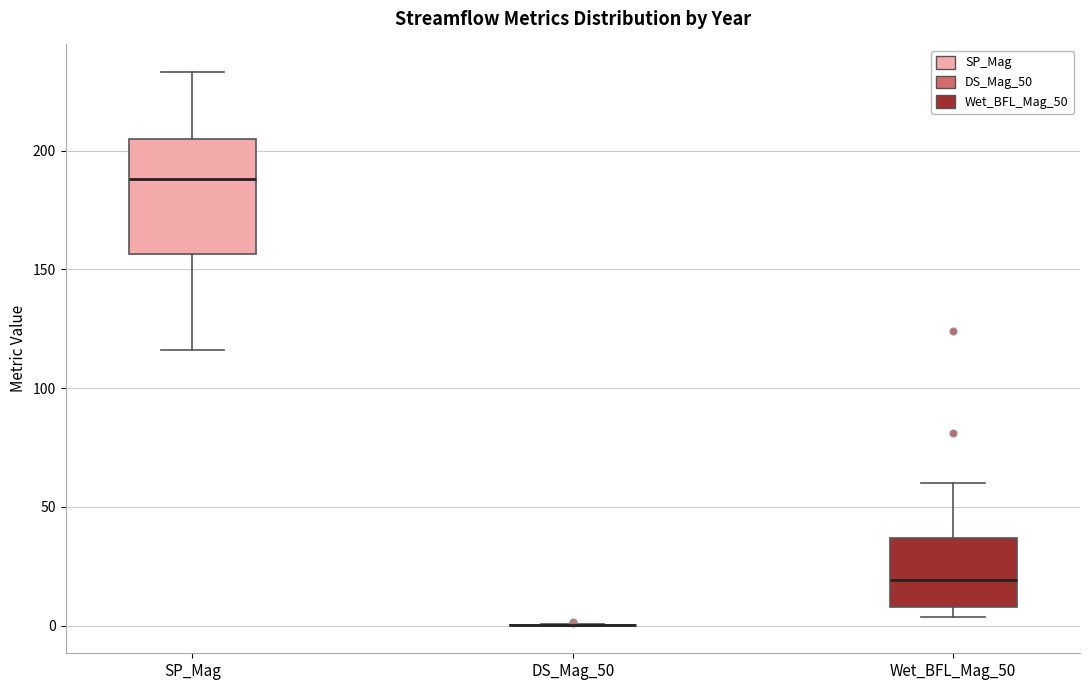

Which box is the tallest, from its lower edge to its upper edge?

SP_Mag